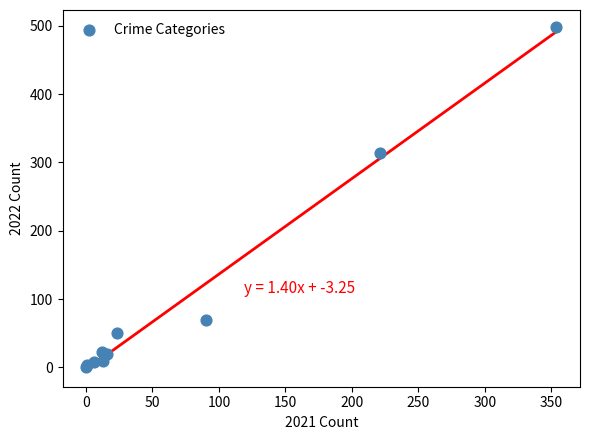

What Y value in the scatter plot is closest to 249?

314